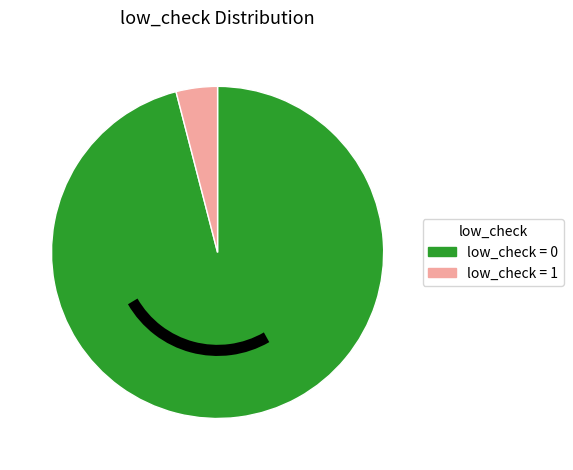

Between low_check = 0 and low_check = 1, which is larger?

low_check = 0